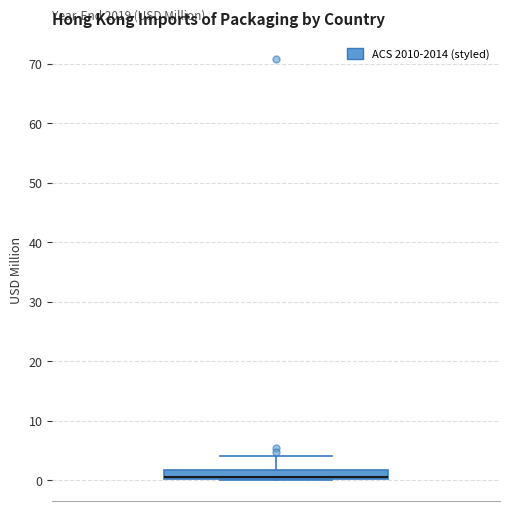

Read this box plot against the y-axis: the position of the median line, the range covered by the box, and the ends of both whiskers. The values are not printed on the chart, so give them approximately, as read against the axis.

median 0 (drawn on the box's lower edge), box 0 to 2, whiskers 0 to 4